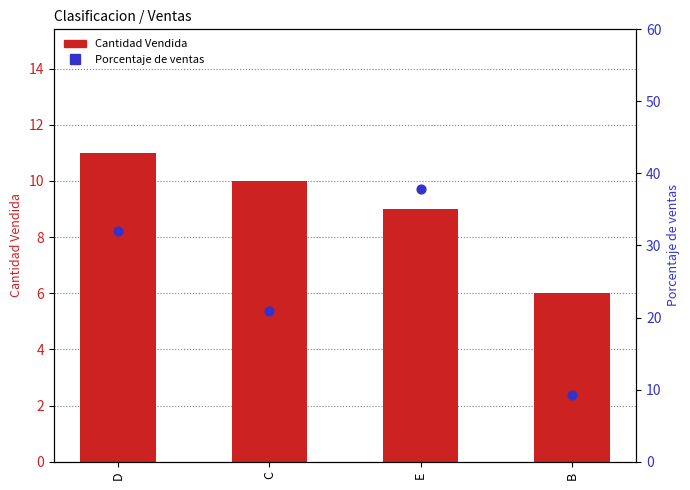

Which series has the largest total across all categories?

Porcentaje de ventas